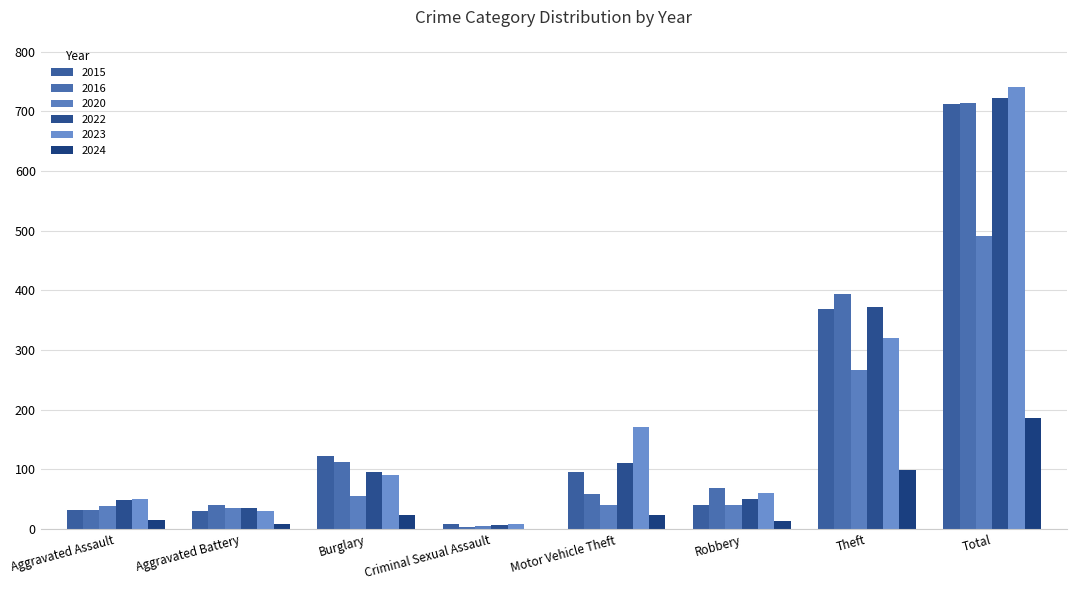

Where is 2020 nearest to the value 248?

Theft